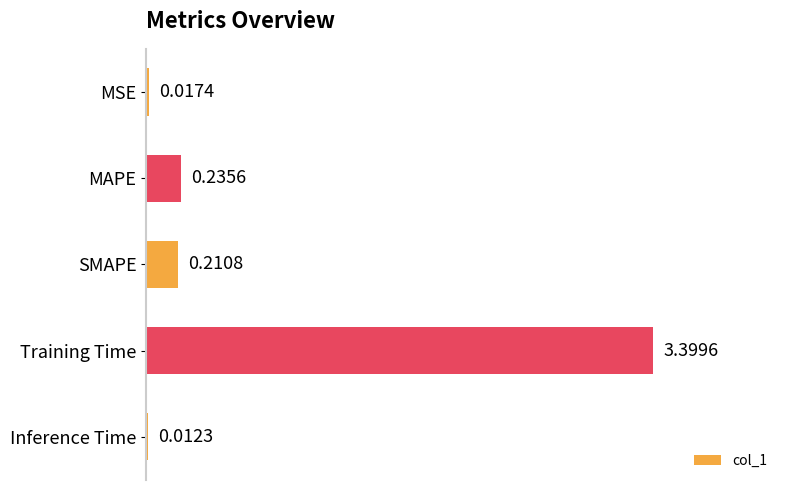

Which has a higher value, MSE or MAPE?

MAPE